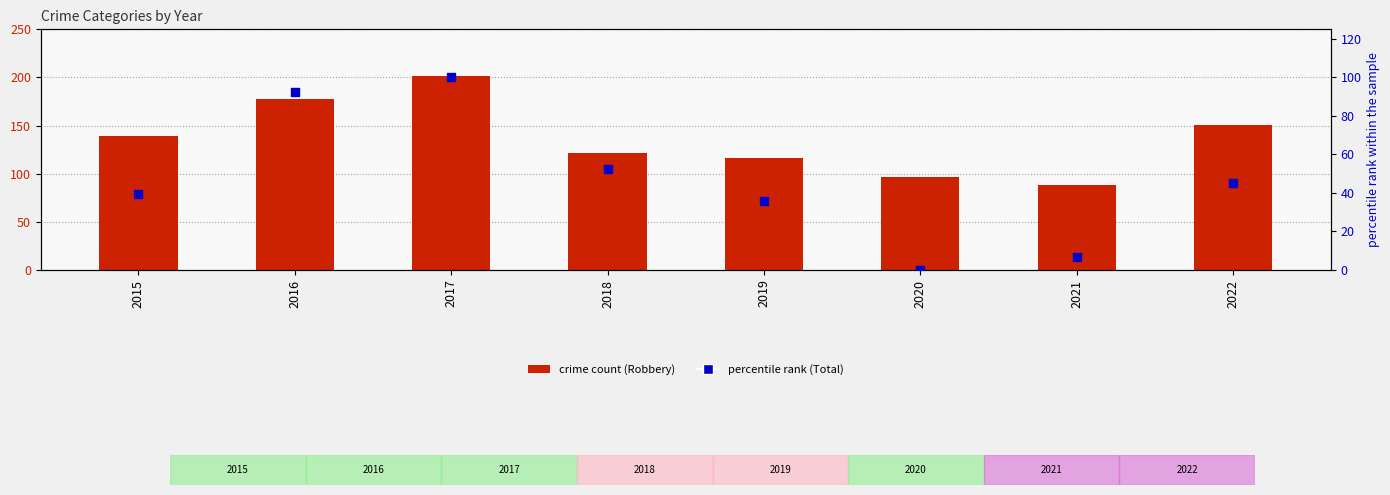

Which series has the largest Y range (max minus min)?

Robbery